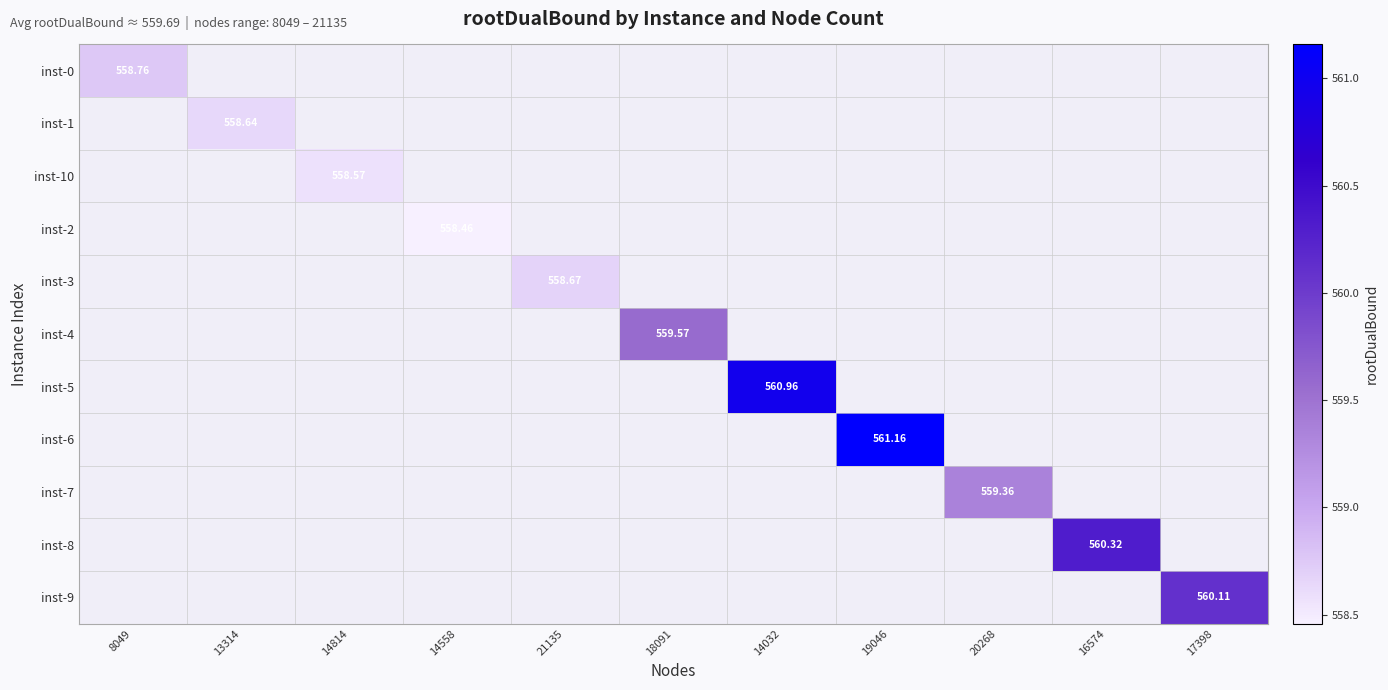

Is the value of inst-0 at 8049 greater than the value of inst-5 at 14032?

No